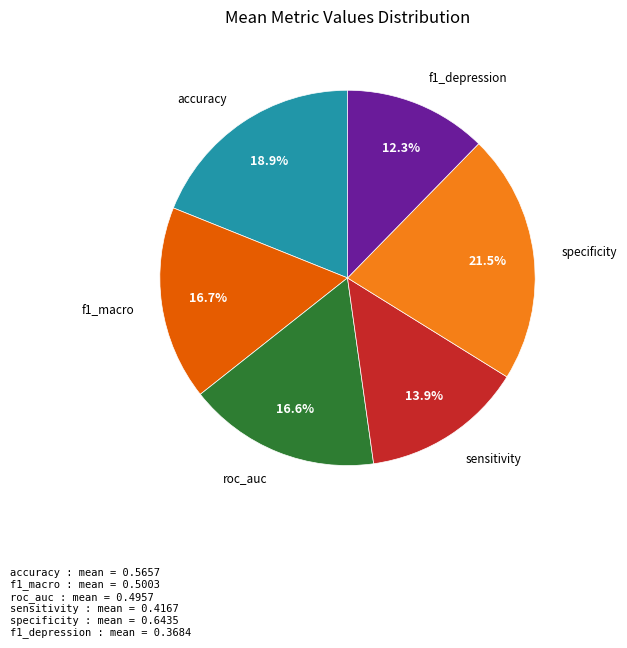

Which slice is the largest?

specificity